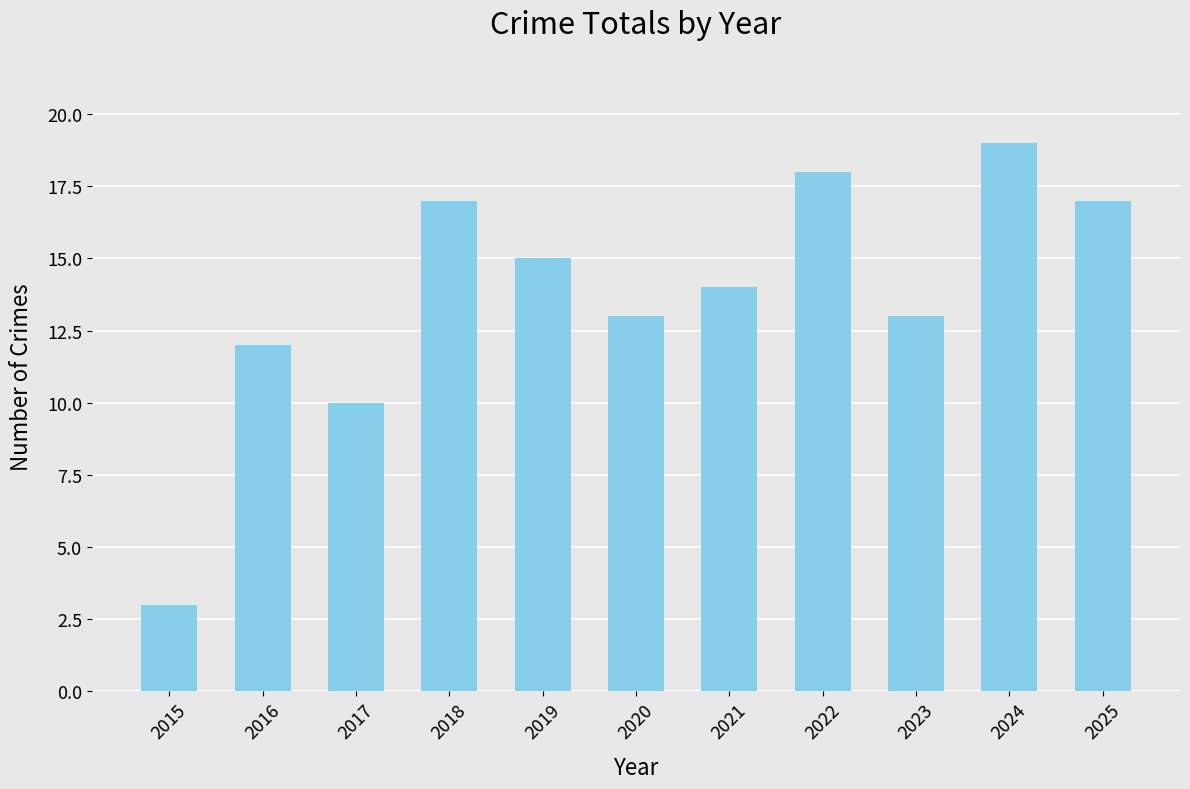

What is the greatest value displayed?

19